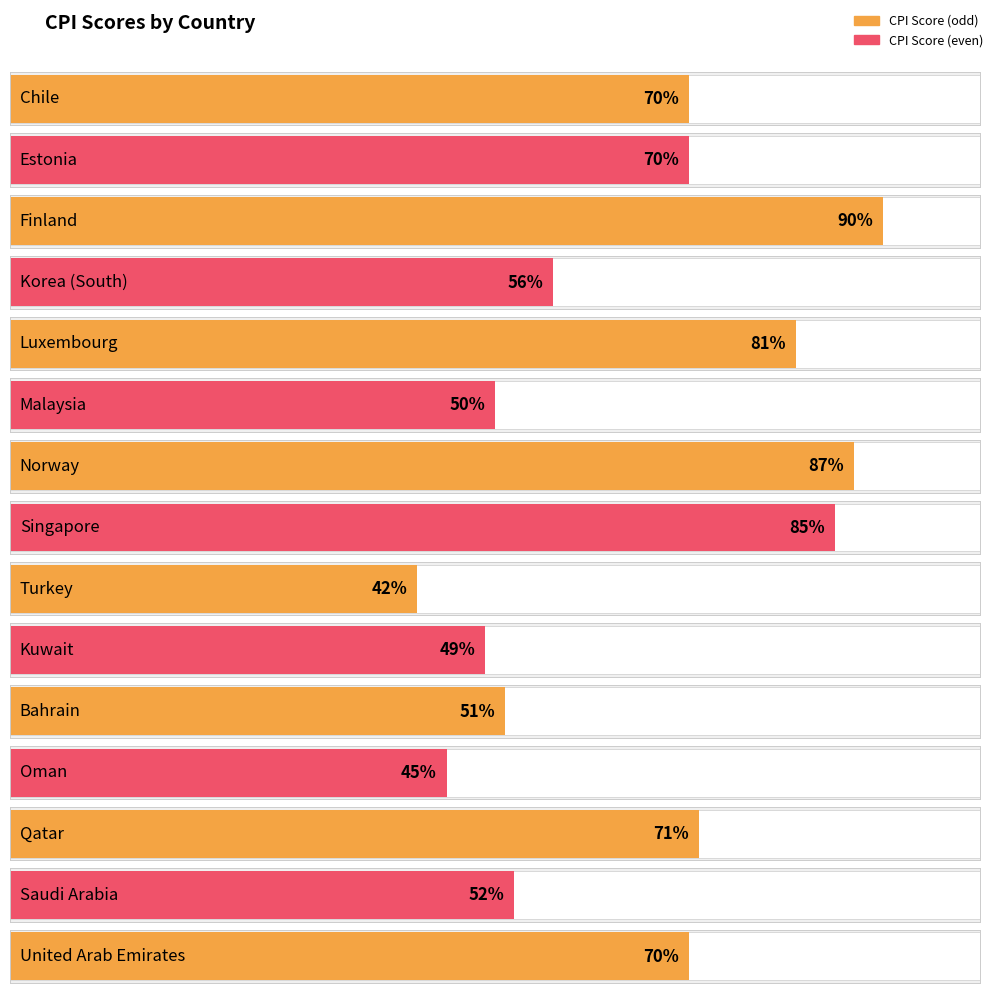

Which category has the highest value across all series?

Finland